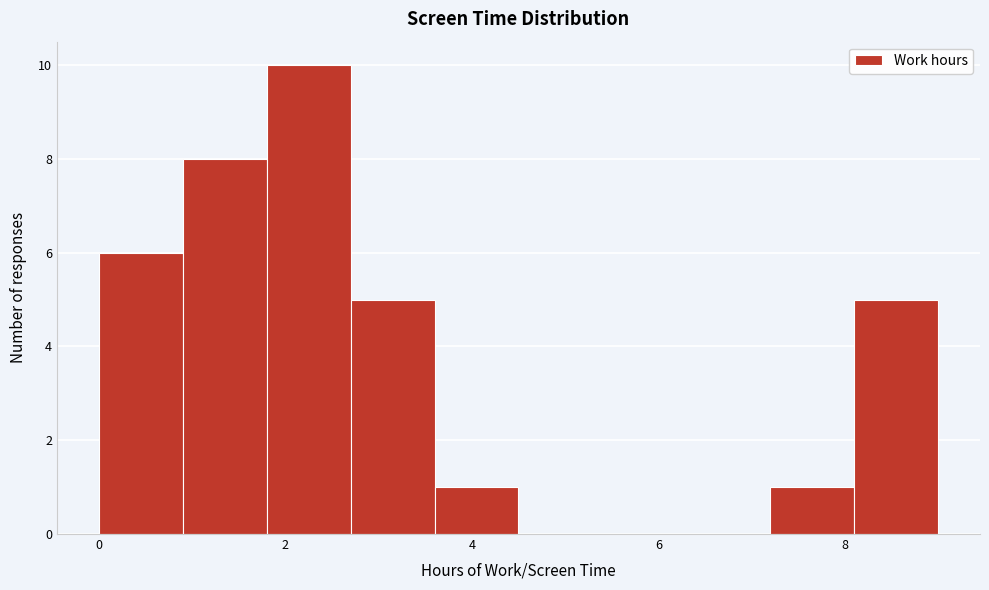

Reading left to right, transcribe this chart: for each bar, give the range it covers on the x-axis and its height. Neither the bar edges nor the heights are printed on the chart, so give them approximately, as read against the axes.

0.0 to 0.9: 6
0.9 to 1.8: 8
1.8 to 2.7: 10
2.7 to 3.6: 5
3.6 to 4.5: 1
4.5 to 5.4: 0
5.4 to 6.3: 0
6.3 to 7.2: 0
7.2 to 8.1: 1
8.1 to 9.0: 5